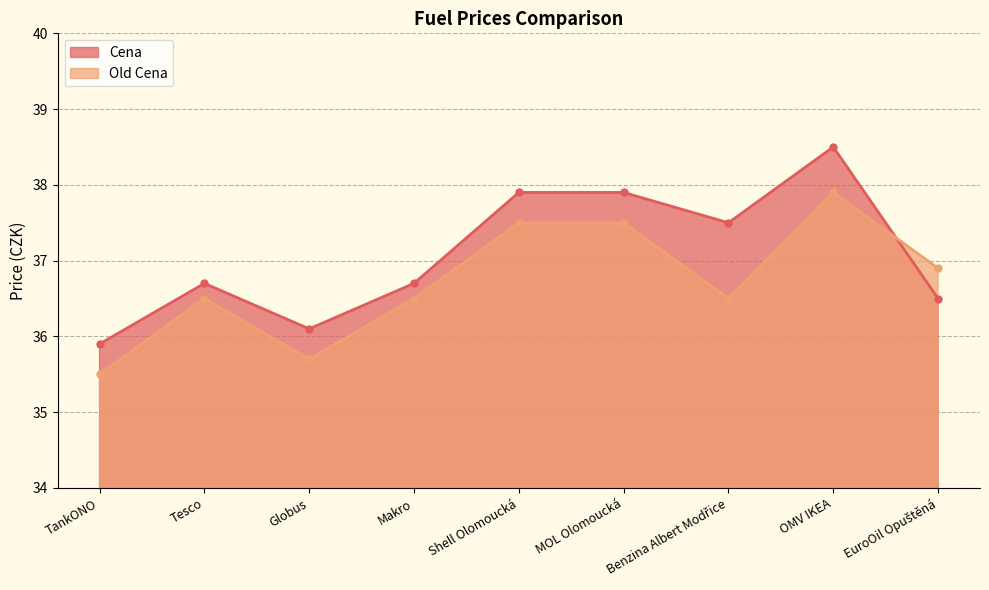

What are all the series names shown in the legend?

Cena, Old Cena